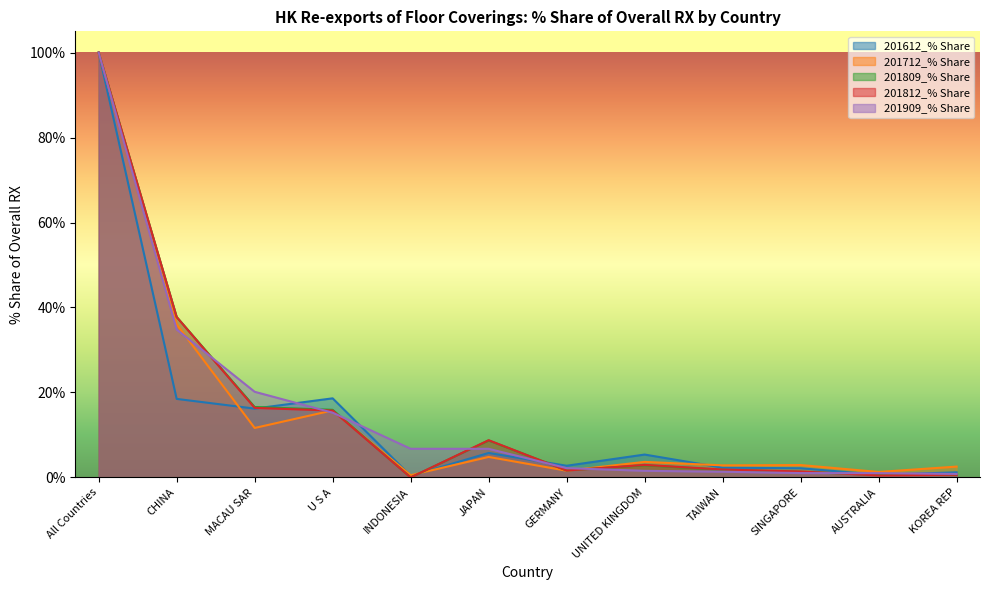

What is the total value across all series at AUSTRALIA?

4.0